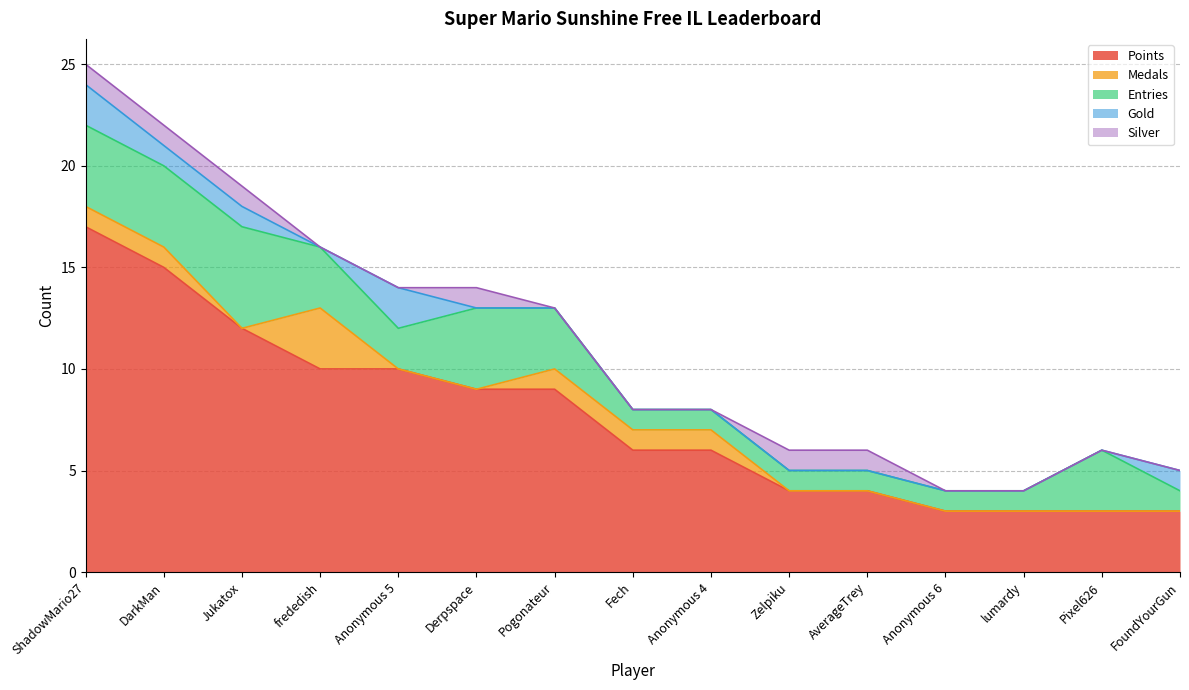

Reading left to right, extract all data points from this chart.

Points: 17	15	12	10	10	9	9	6	6	4	4	3	3	3	3
Medals: 1	1	0	3	0	0	1	1	1	0	0	0	0	0	0
Entries: 4	4	5	3	2	4	3	1	1	1	1	1	1	3	1
Gold: 2	1	1	0	2	0	0	0	0	0	0	0	0	0	1
Silver: 1	1	1	0	0	1	0	0	0	1	1	0	0	0	0